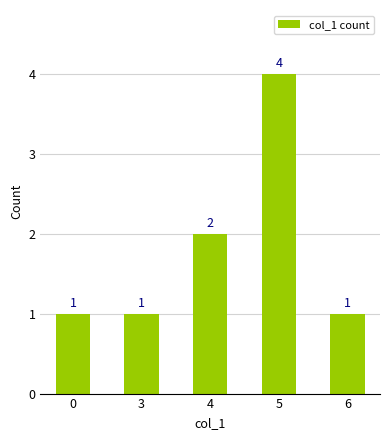

What is the smallest value displayed?

1